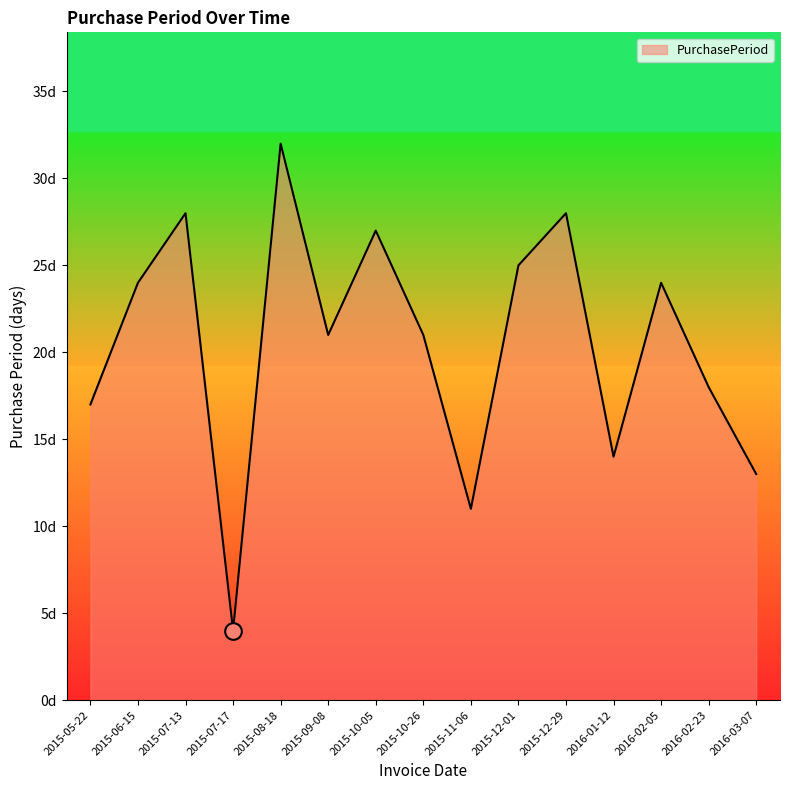

List the labels in order of value, largest first.

2015-08-18, 2015-07-13, 2015-12-29, 2015-10-05, 2015-12-01, 2015-06-15, 2016-02-05, 2015-09-08, 2015-10-26, 2016-02-23, 2015-05-22, 2016-01-12, 2016-03-07, 2015-11-06, 2015-07-17